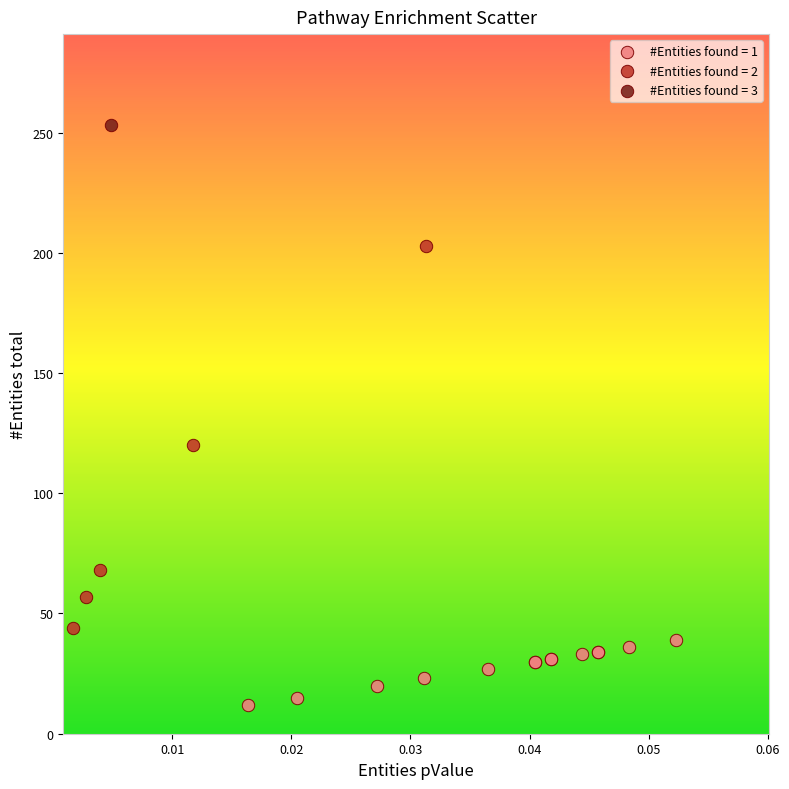

Which series reaches the maximum Y coordinate?

#Entities found = 3